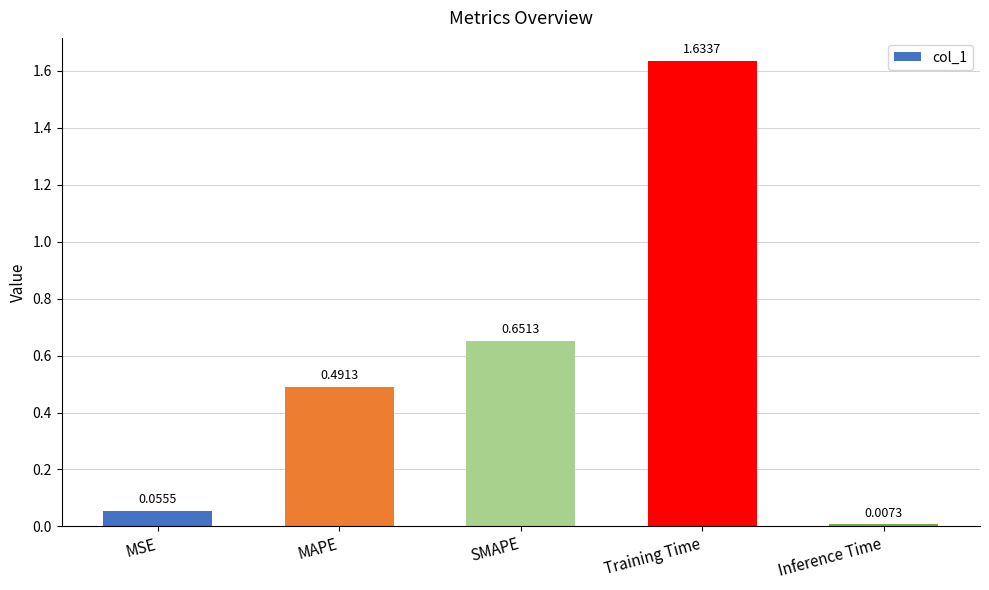

Are the bars grouped side by side (vs. stacked)?

No